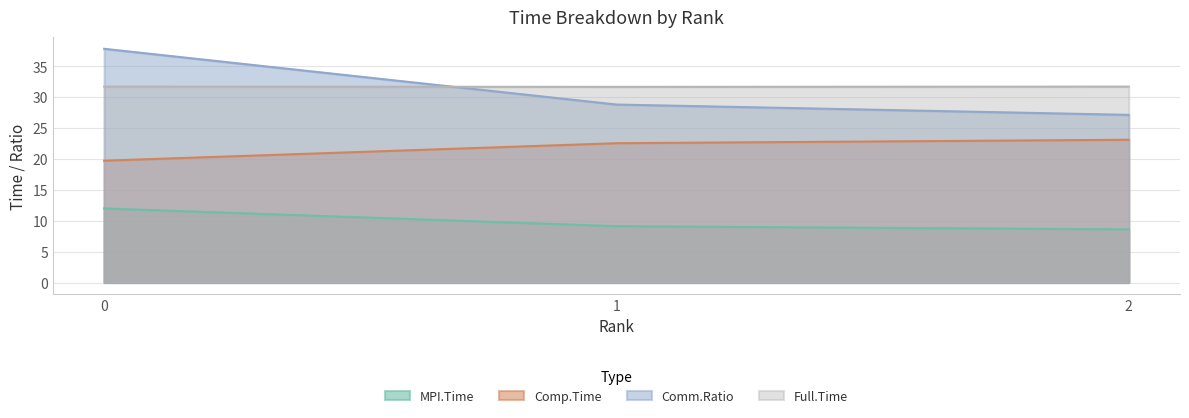

Rank the series at 0 from lowest to highest value.

MPI.Time, Comp.Time, Full.Time, Comm.Ratio